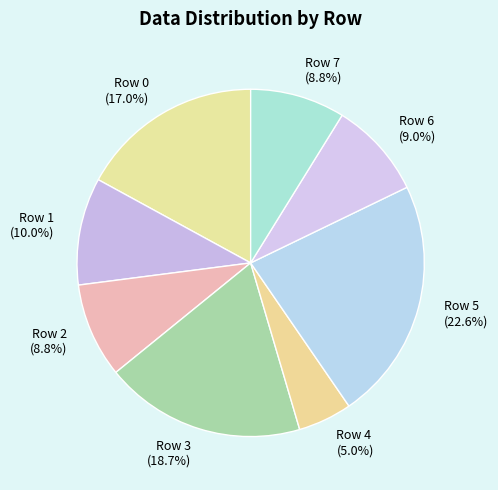

Which slice is the smallest?

Row 4